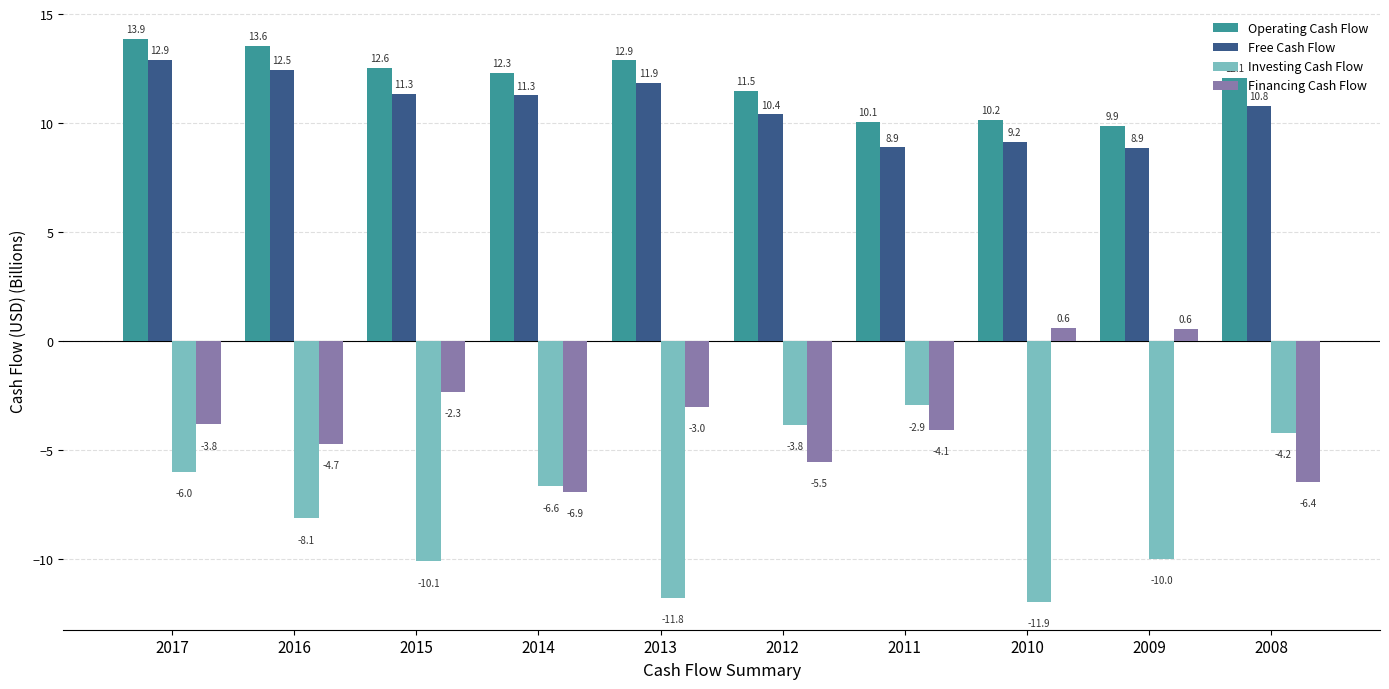

At which label does Financing Cash Flow first exceed -3?

2015